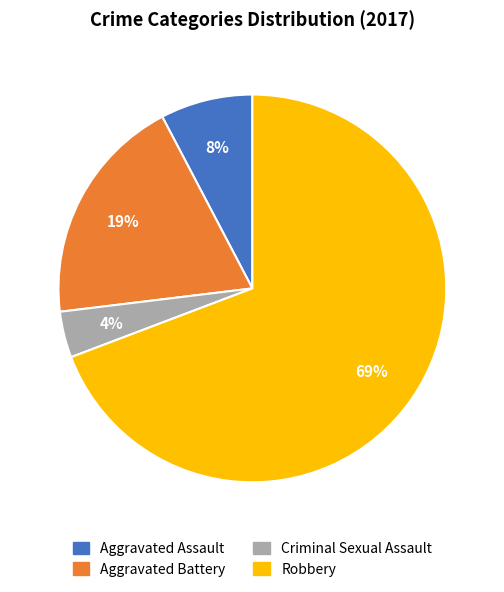

How many slices are in this pie chart?

4